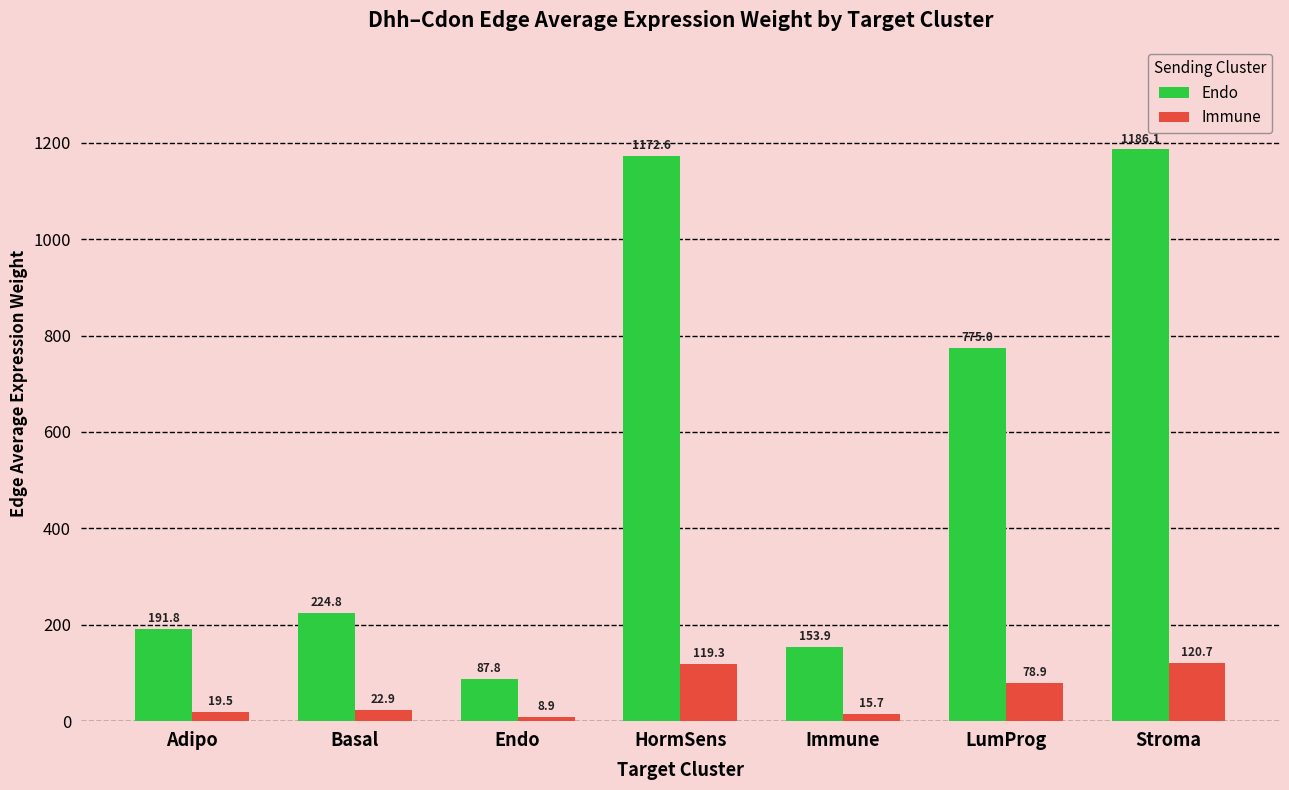

How many values in the Endo series exceed 224?

4